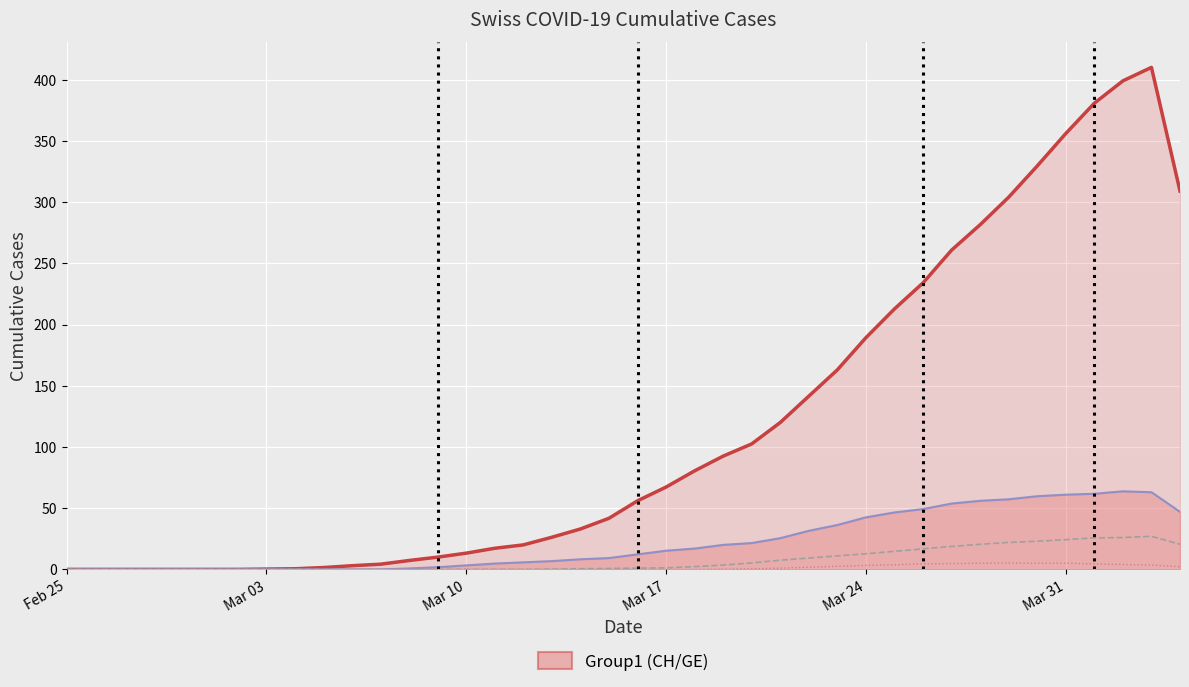

List the series in order of their peak value, lowest first.

JU, GR, GE (smooth), CH (smooth)